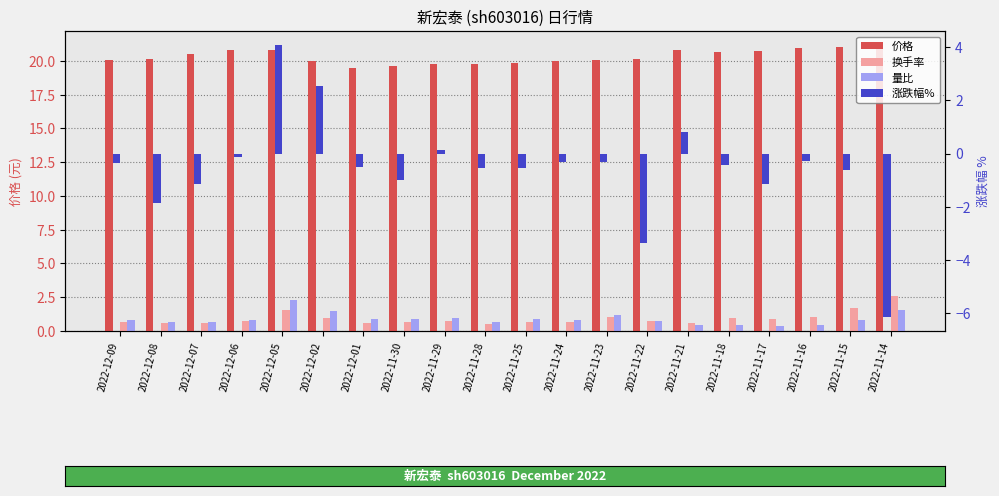

What position from the left is 2022-11-30?

8